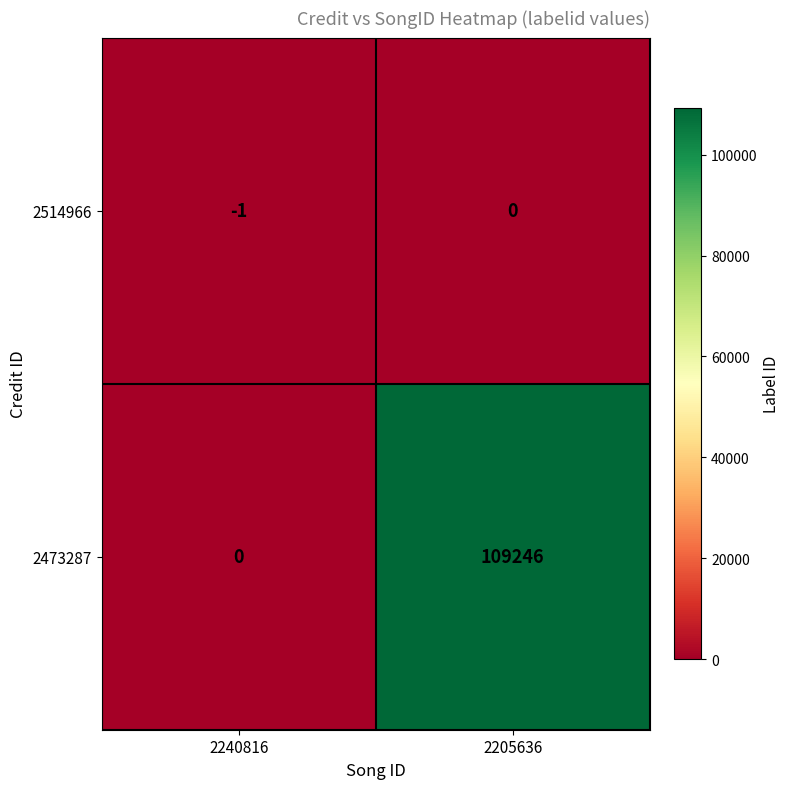

What is the average value of the 2473287 series?

54623